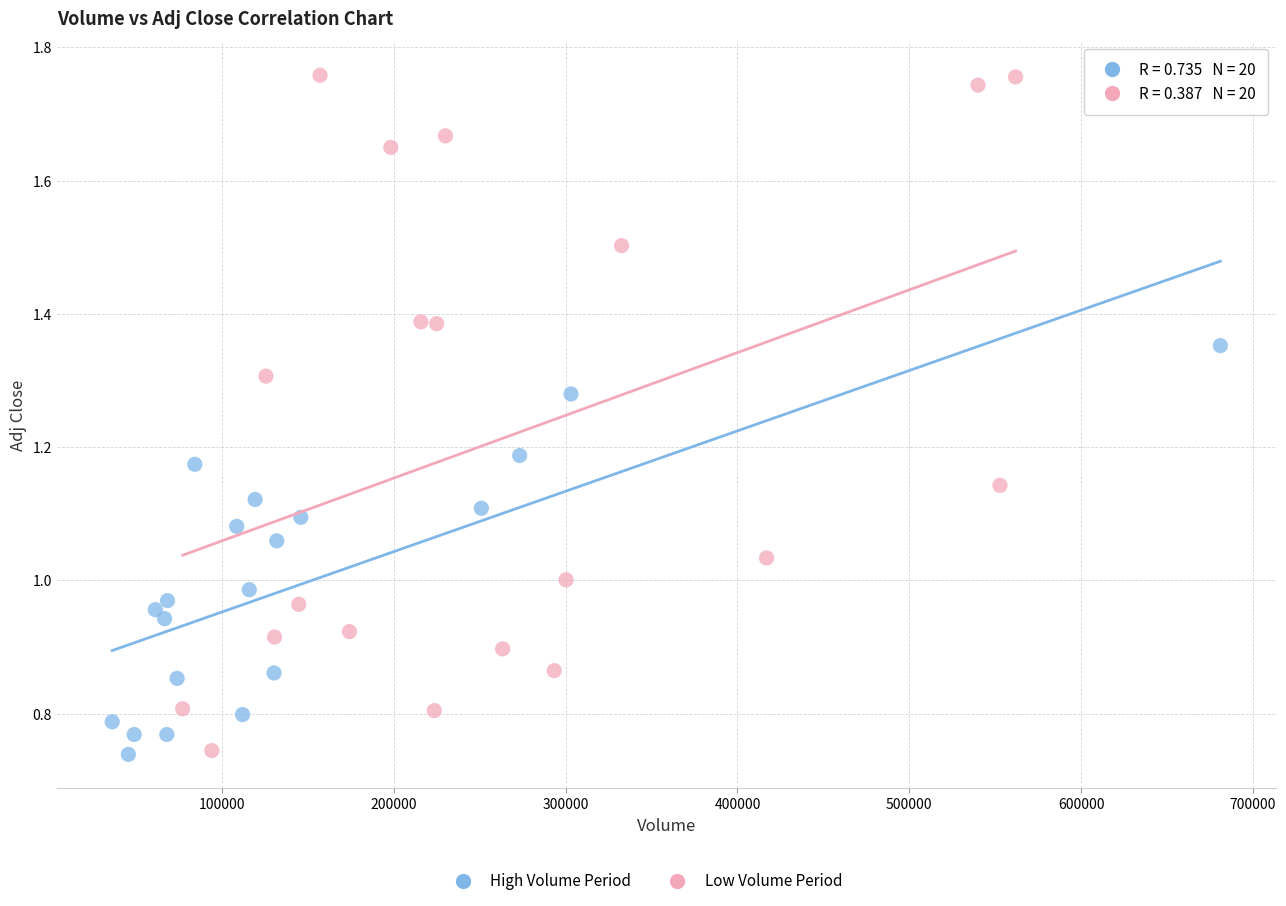

Which series has the widest spread of Y values?

Low Volume Period